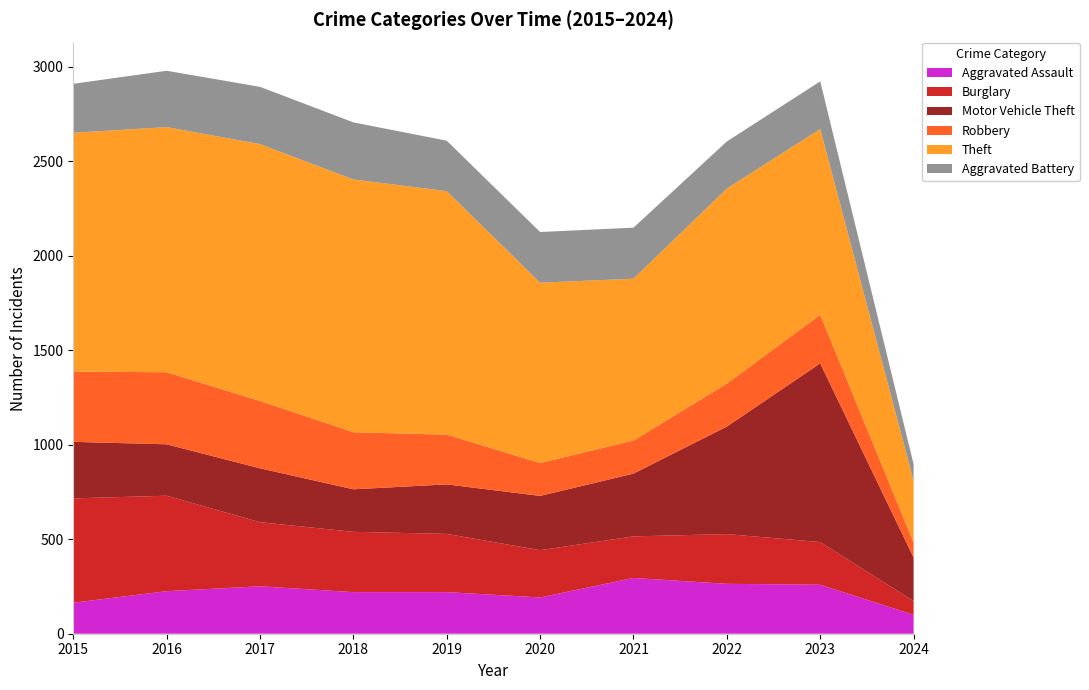

Reading left to right, what are all the values shown in this chart?

Aggravated Assault: 2015=164	2016=225	2017=251	2018=220	2019=220	2020=192	2021=295	2022=264	2023=259	2024=100
Burglary: 2015=552	2016=505	2017=339	2018=319	2019=308	2020=250	2021=220	2022=263	2023=226	2024=73
Motor Vehicle Theft: 2015=299	2016=272	2017=285	2018=225	2019=262	2020=287	2021=332	2022=569	2023=945	2024=230
Robbery: 2015=372	2016=381	2017=356	2018=302	2019=263	2020=174	2021=175	2022=227	2023=257	2024=79
Theft: 2015=1263	2016=1297	2017=1359	2018=1337	2019=1288	2020=954	2021=856	2022=1032	2023=983	2024=327
Aggravated Battery: 2015=259	2016=298	2017=303	2018=302	2019=267	2020=268	2021=270	2022=249	2023=252	2024=88